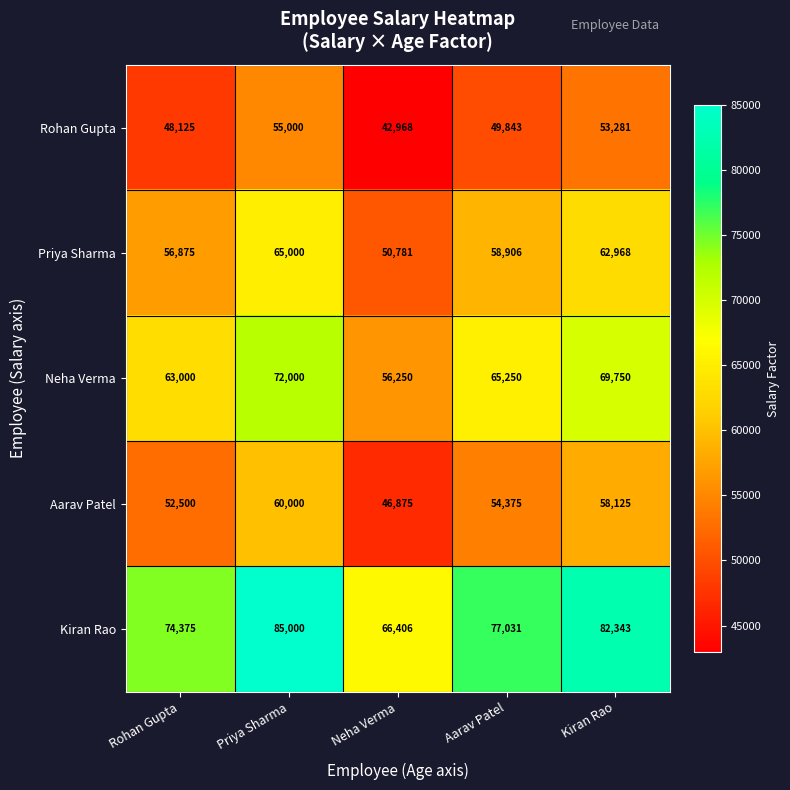

At which label is Priya Sharma closest to 57890?

Rohan Gupta